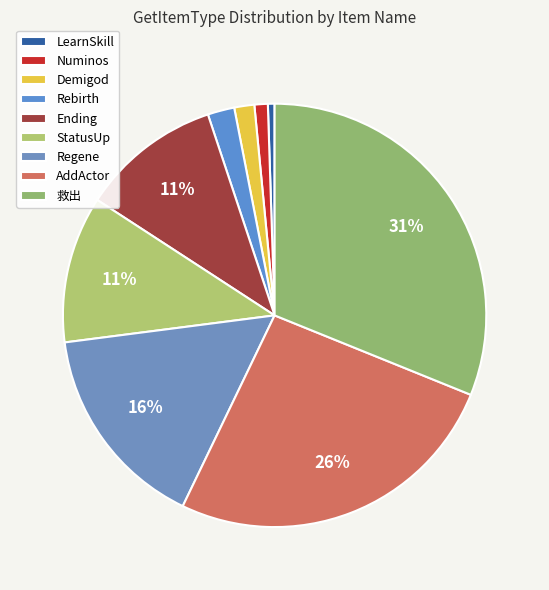

Is it true that Numinos is 1% of the pie?

True